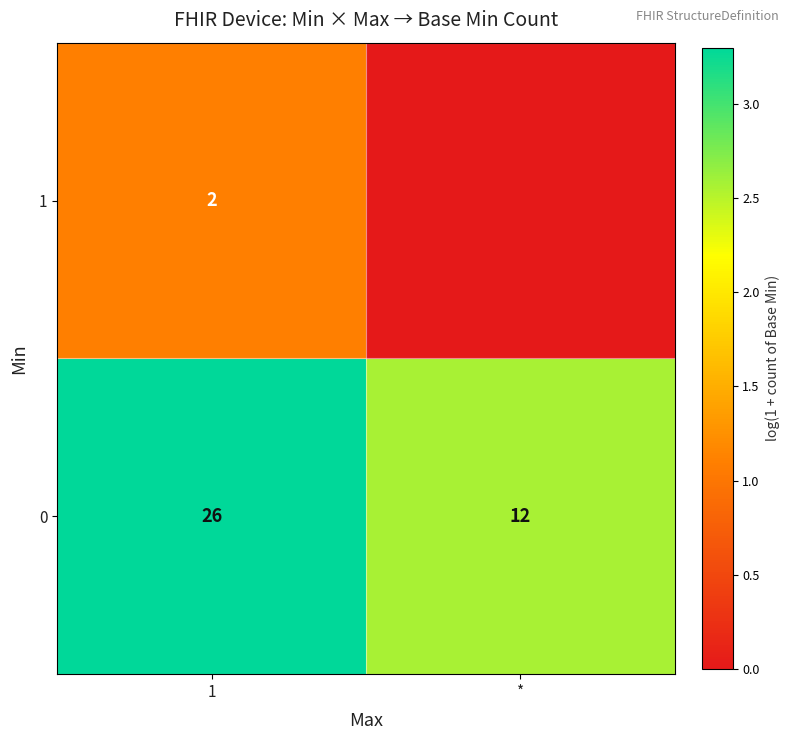

At how many categories does at least one series exceed 1?

2